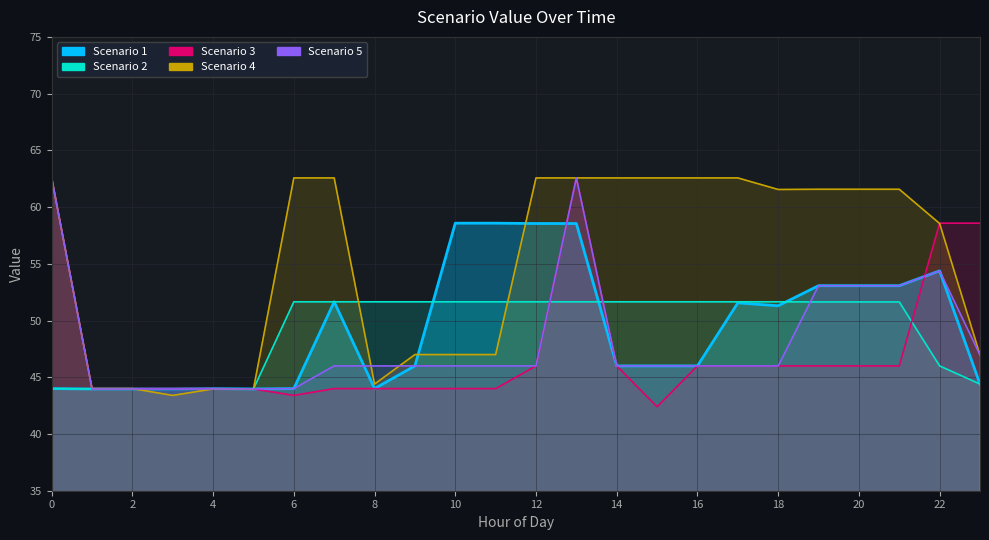

In Scenario 5, how many points are higher than both neighbors (excluding endpoints)?

2